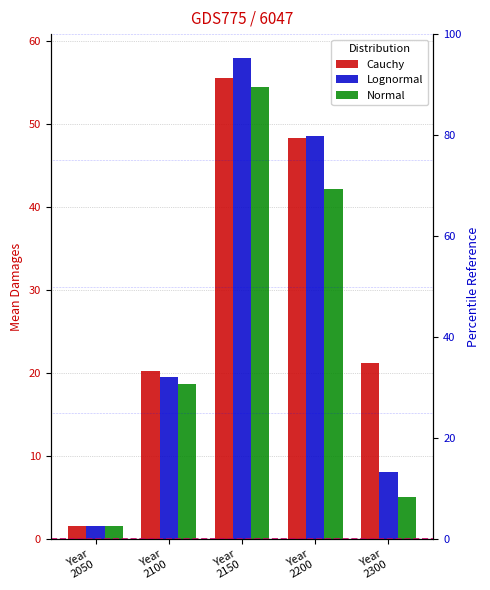

How many categories are shown in the chart?

5